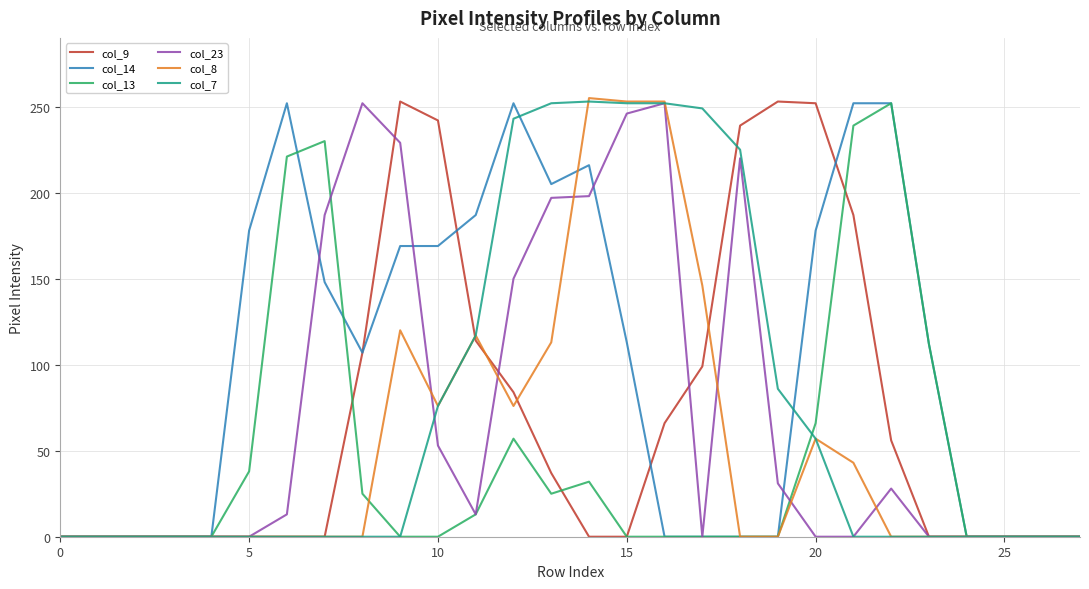

Which series has the largest total across all categories?

col_14